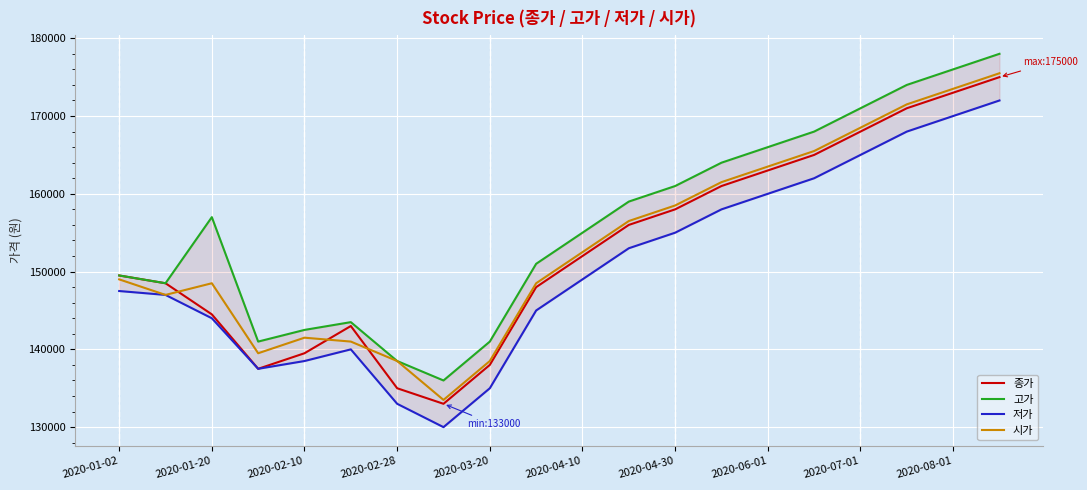

At how many categories does at least one series exceed 175434?

2